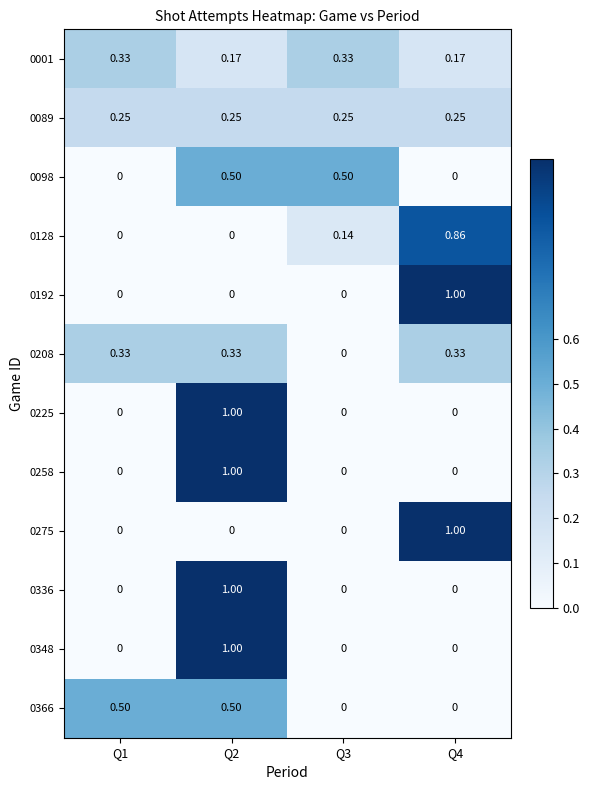

Is the value of 0128 at Q4 greater than the value of 0192 at Q1?

Yes